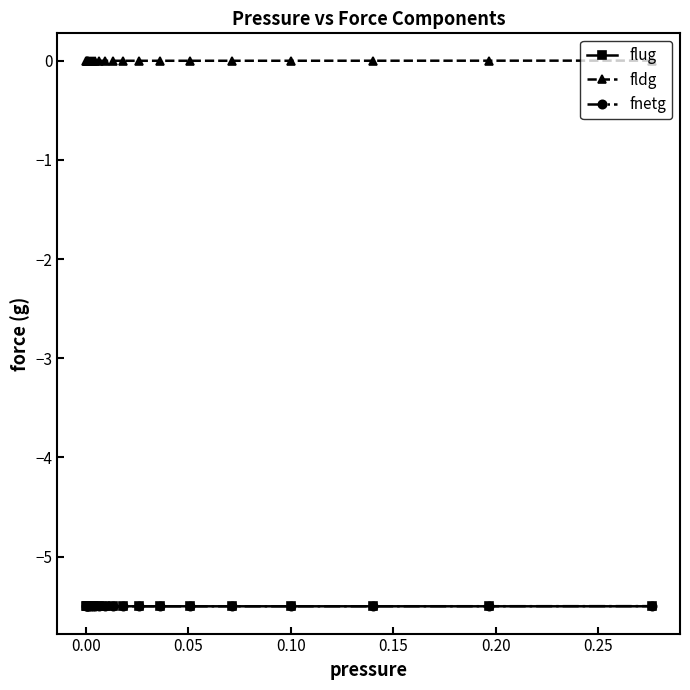

How many lines are shown in the chart?

3